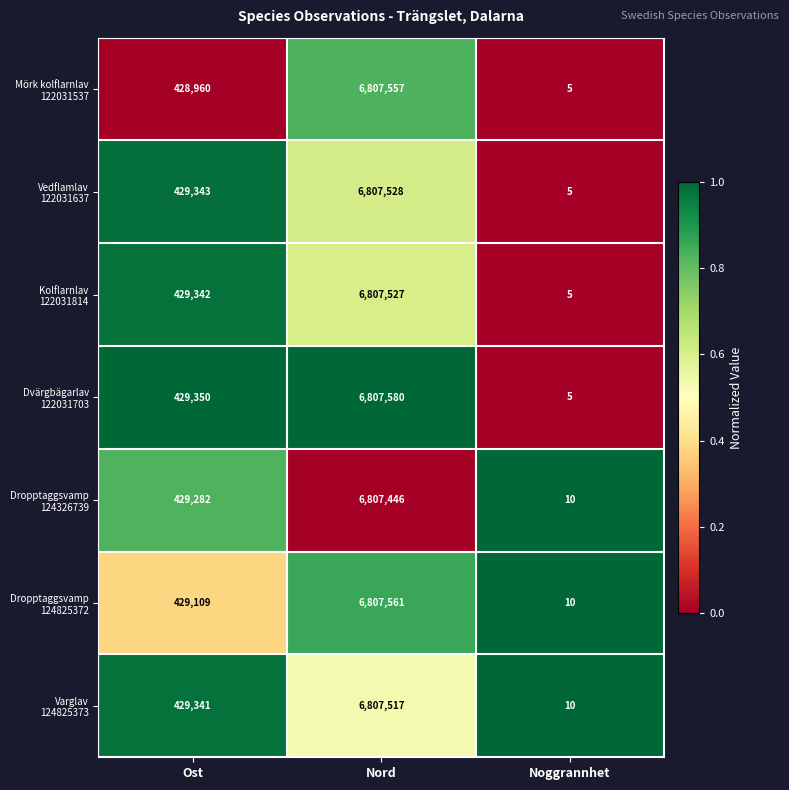

Which category has the lowest value across all series?

Noggrannhet